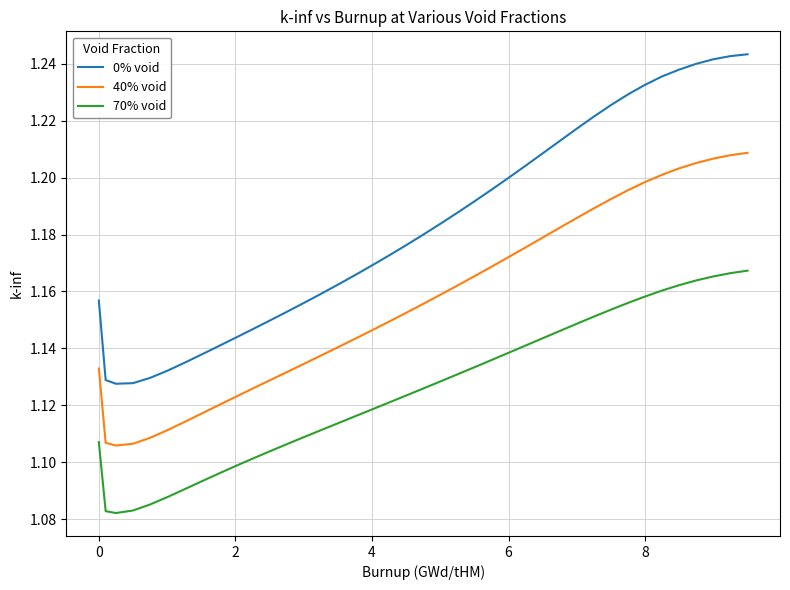

Which series has the largest total across all categories?

0% void